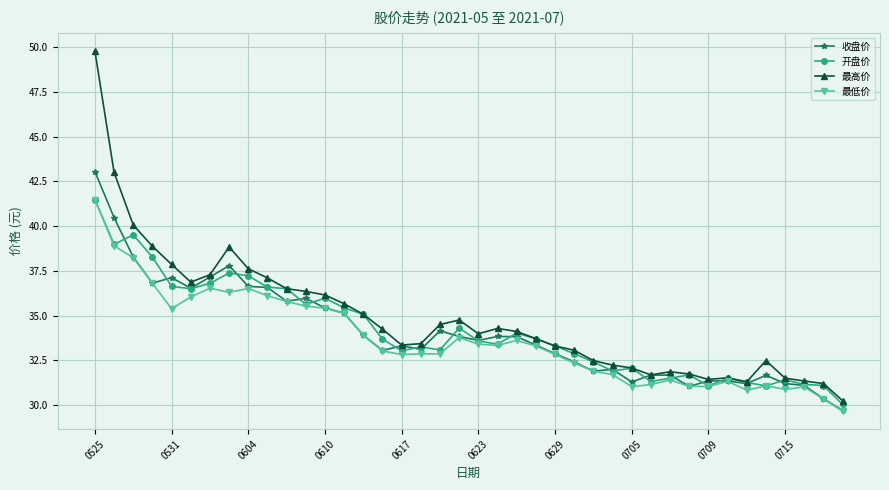

What is the minimum value shown in the chart?

29.7